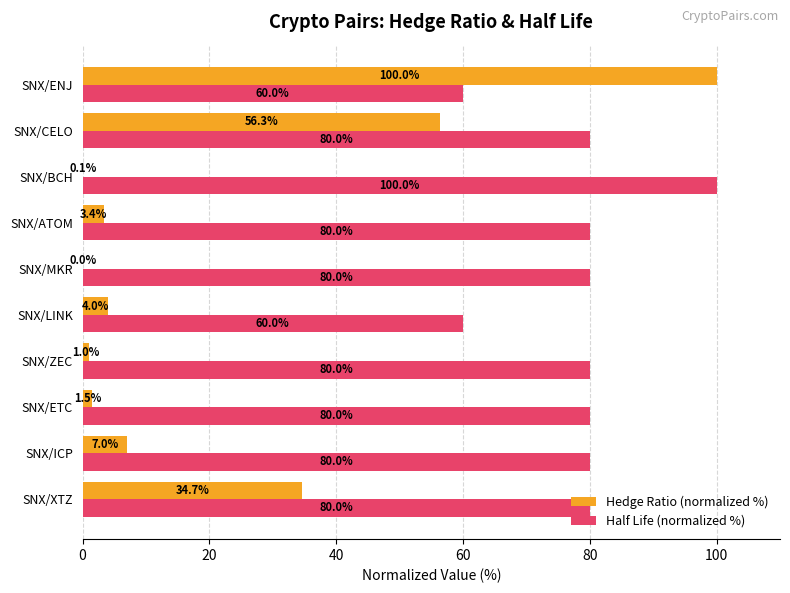

What is the average value of the Half Life (normalized %) series?

78.0